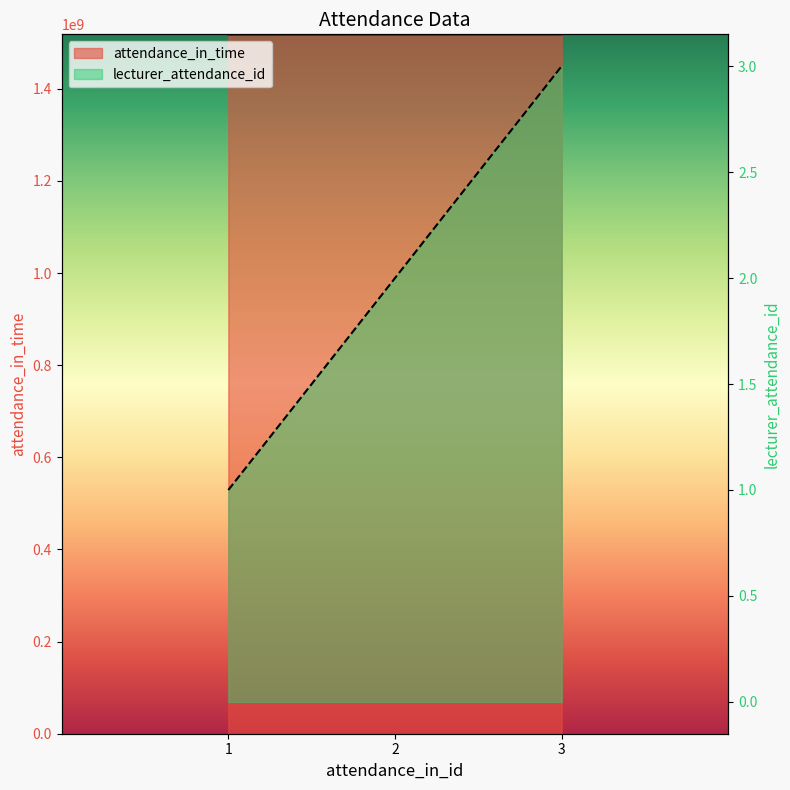

Which label corresponds to the largest value in the chart?

3